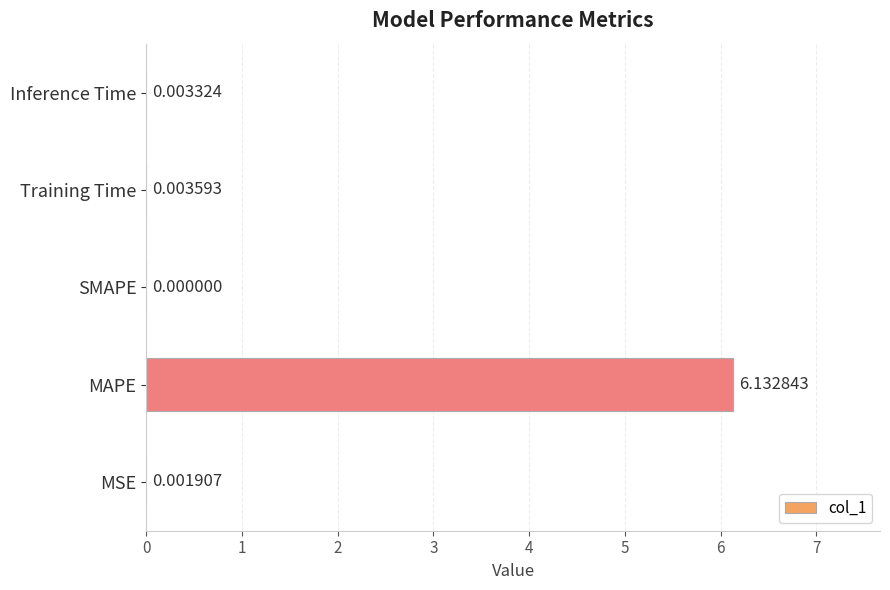

What is the change in value from MAPE to Training Time?

-6.1